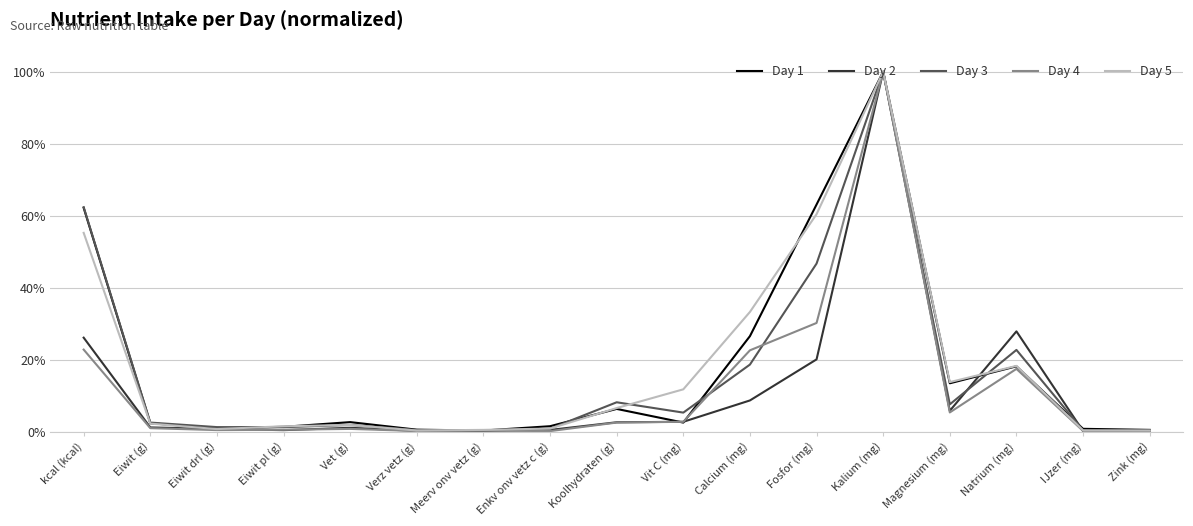

What is the difference between the maximum and minimum values in the Day 2 series?

1.0